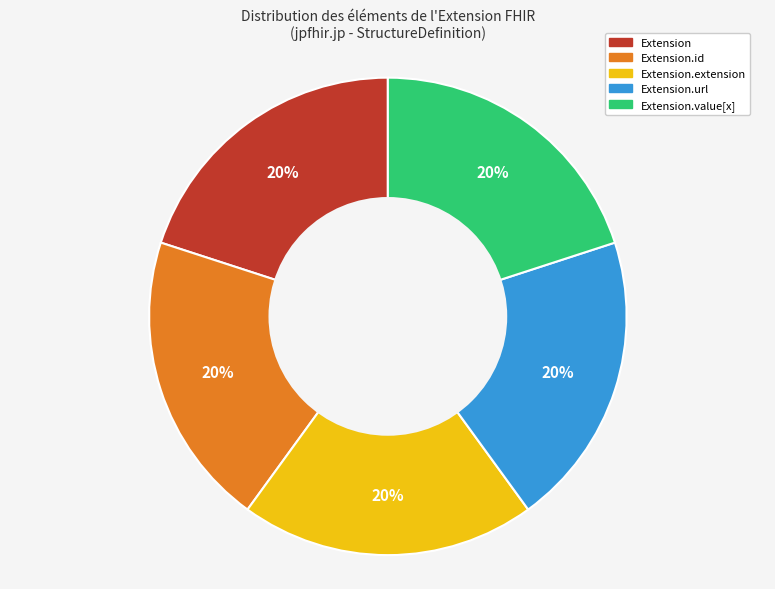

How many slices are in this pie chart?

5